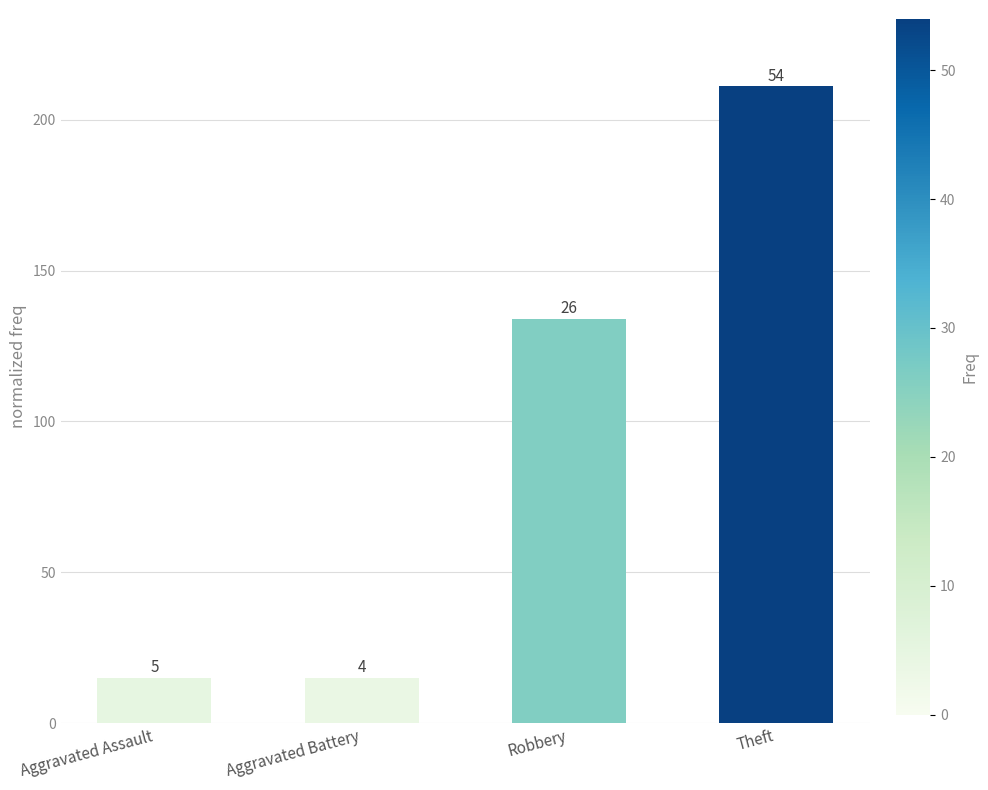

How many values are below 134?

2